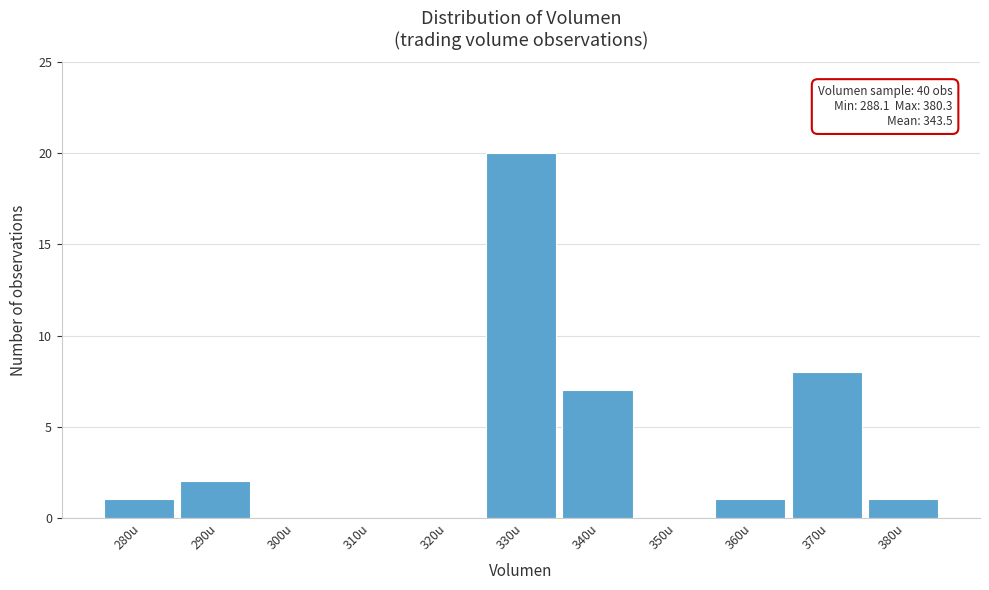

Reading left to right, list all the values displayed in this chart.

280u=1	290u=2	300u=0	310u=0	320u=0	330u=20	340u=7	350u=0	360u=1	370u=8	380u=1